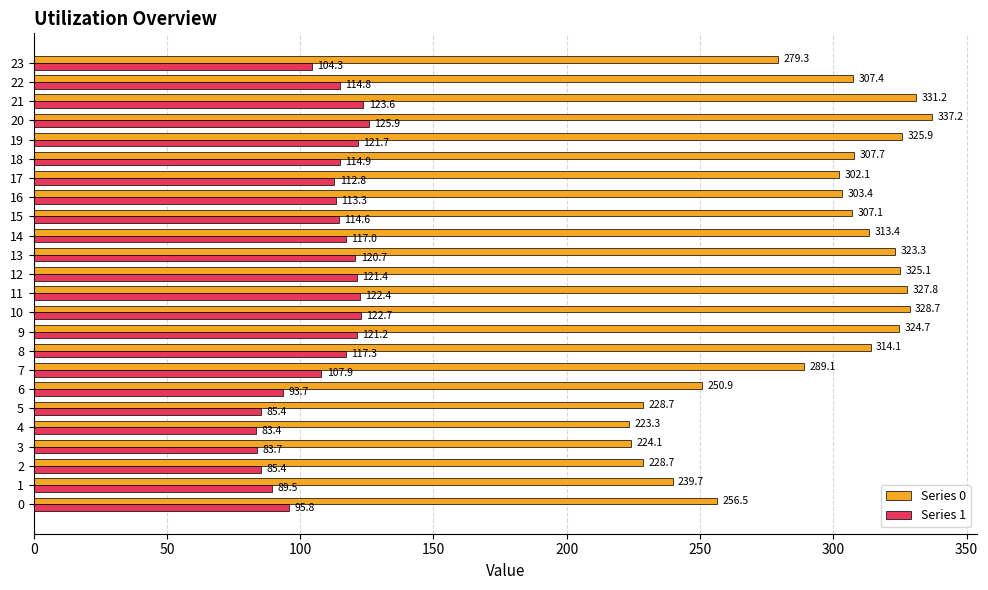

At which label does Series 0 reach its peak?

20